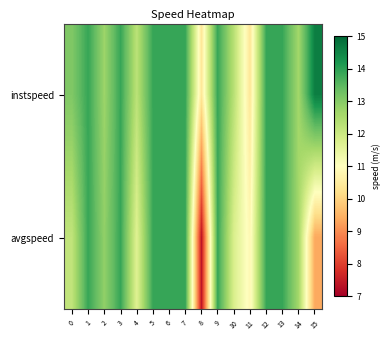

Rank the series by their maximum value, from highest to lowest.

instspeed, avgspeed